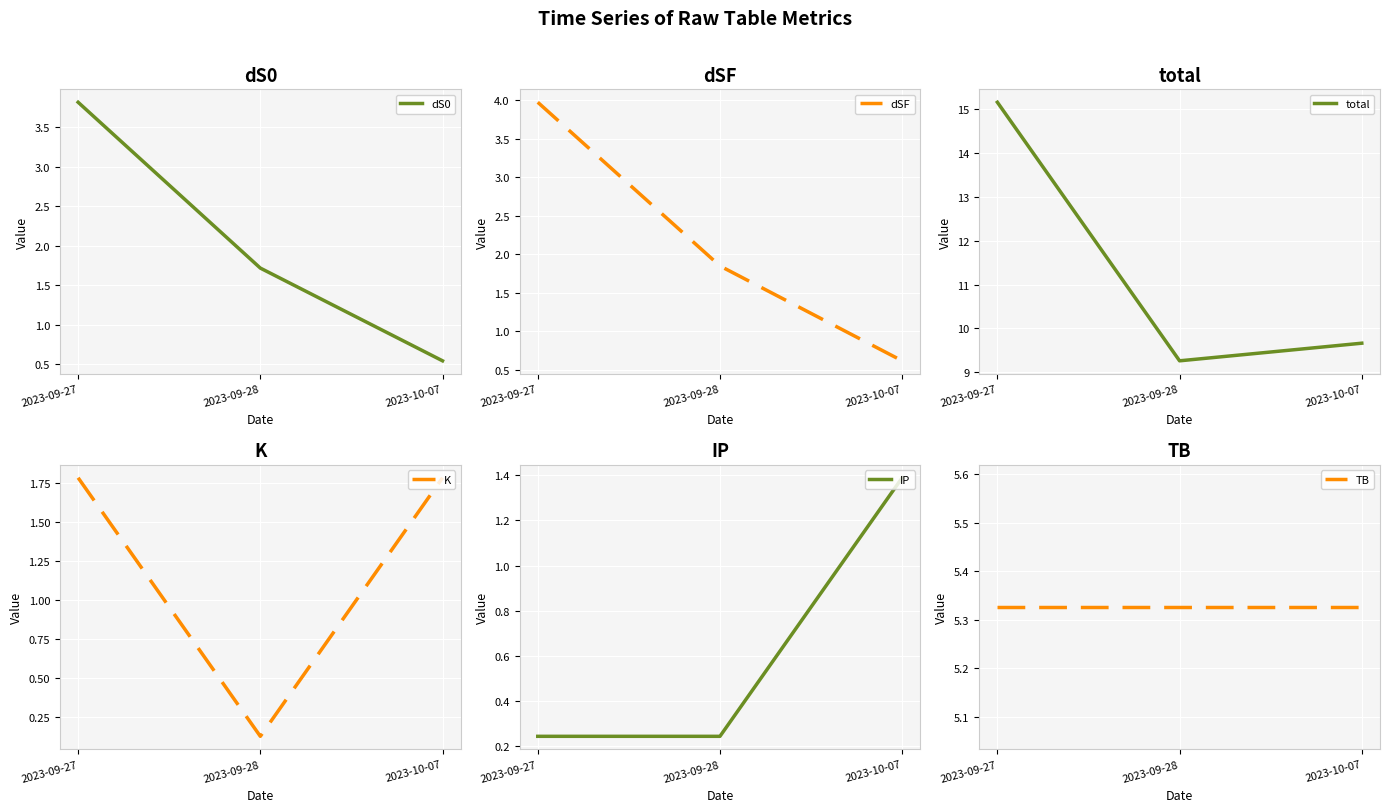

How many lines are shown in the chart?

6